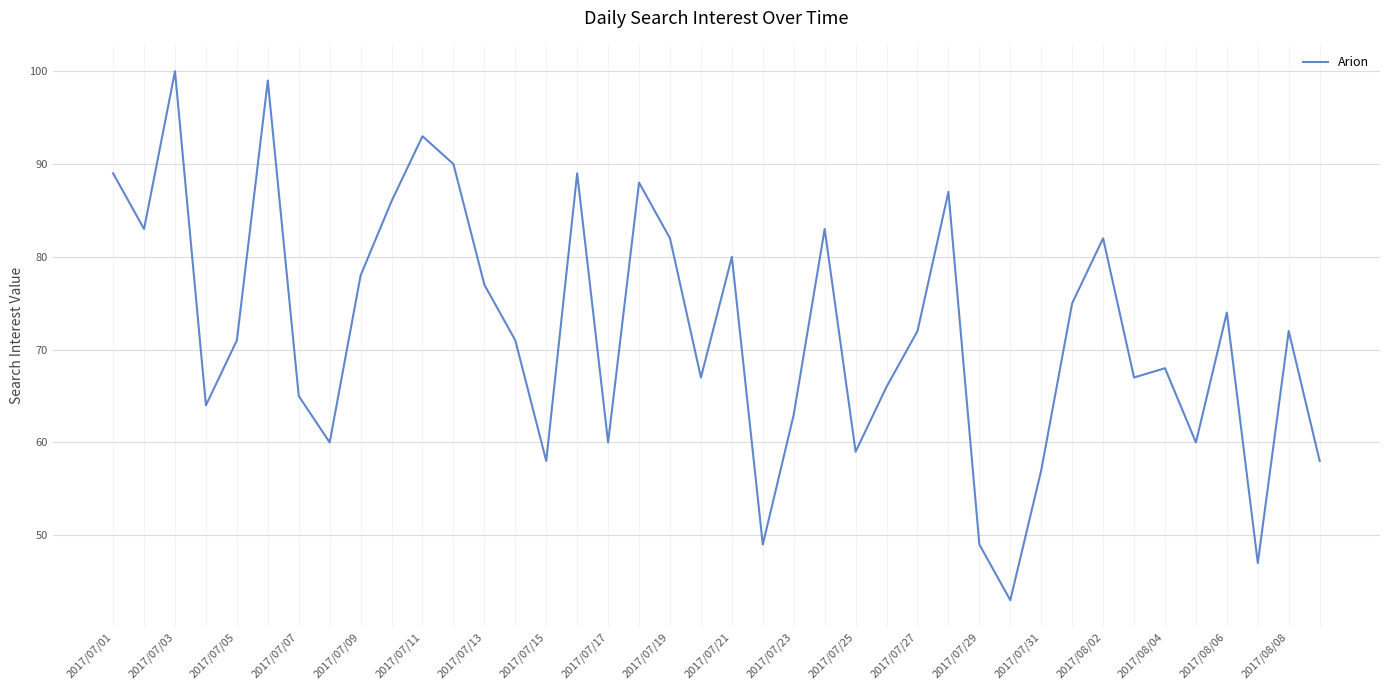

What is the average value?

72